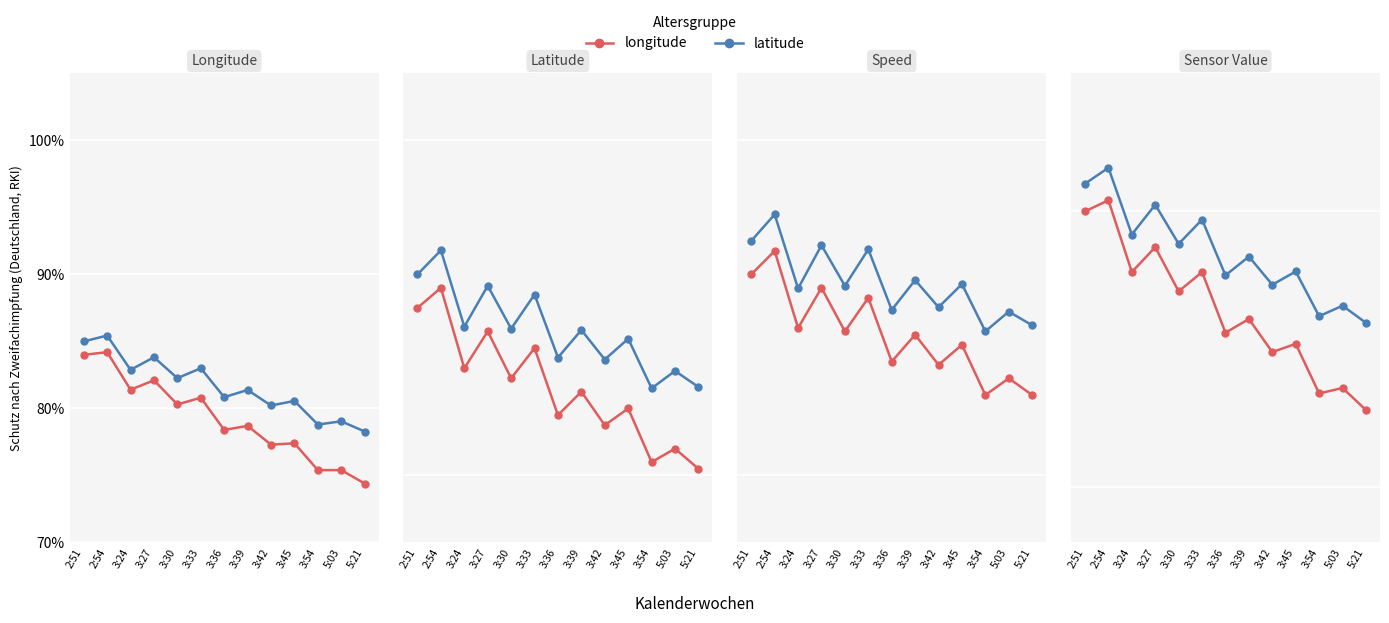

Between 3:33 and 3:27, which is larger?

3:27